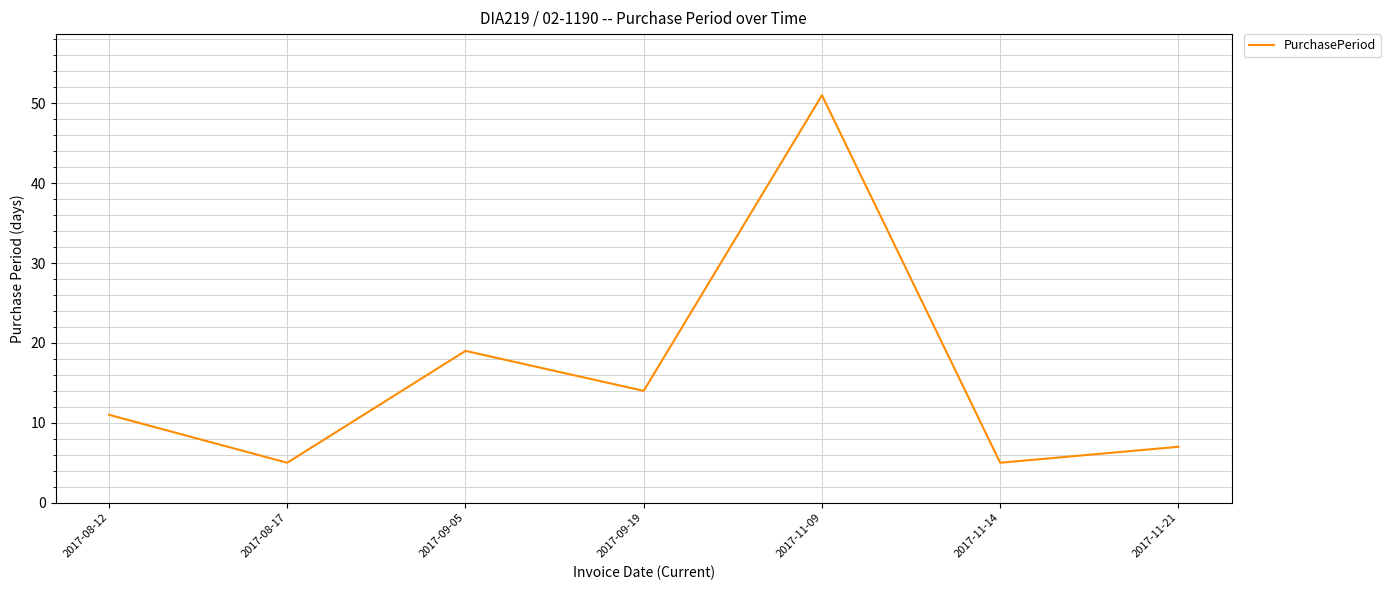

What is the average value?

16